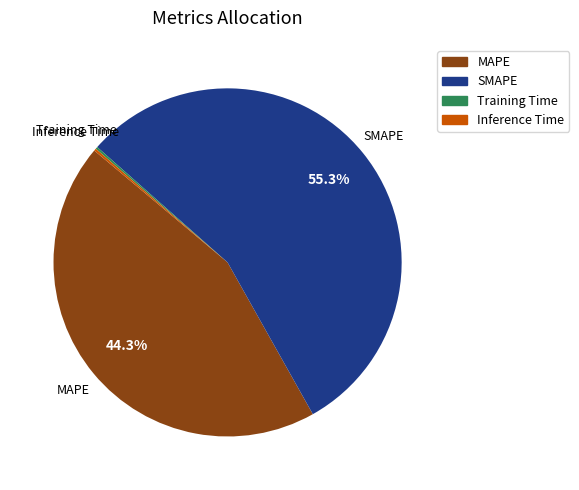

Which category has the biggest portion of the pie?

SMAPE